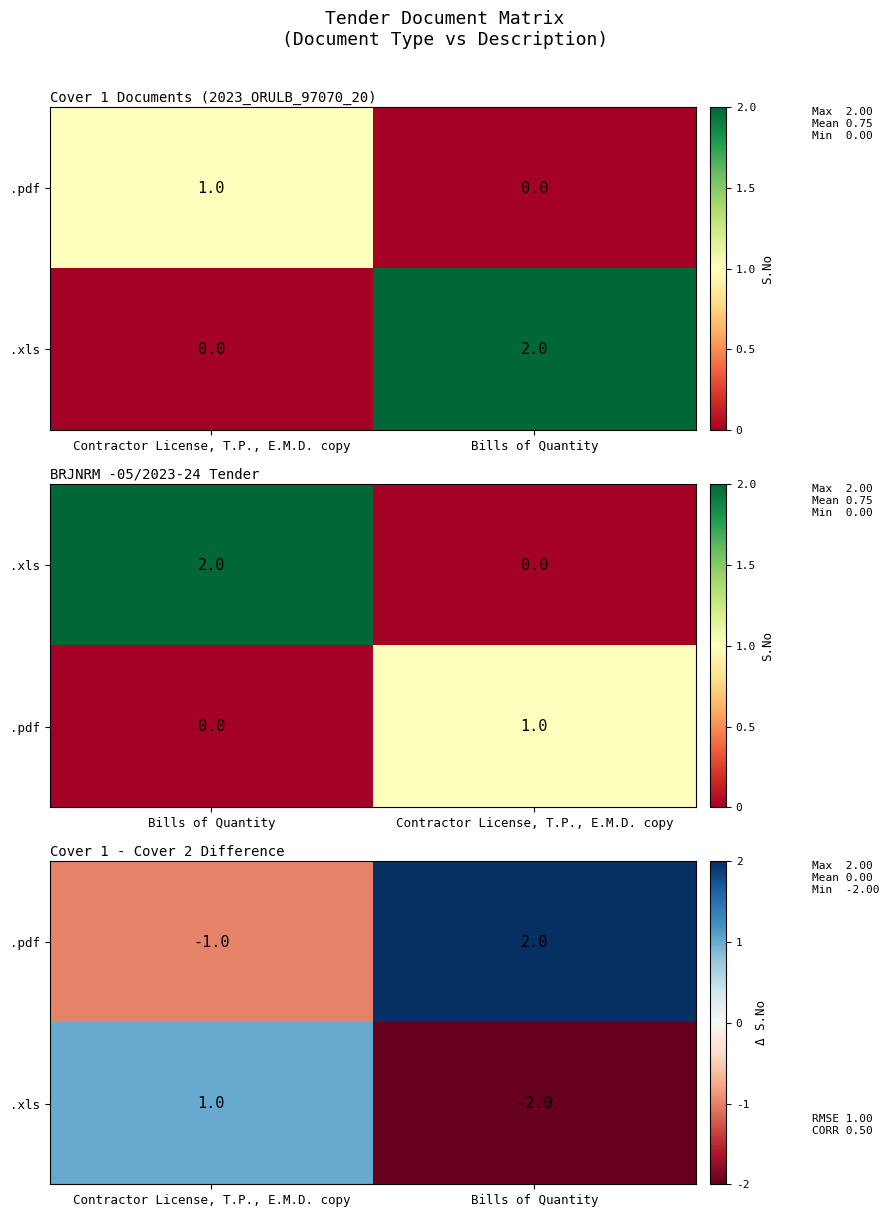

How many positive values does the .pdf series have?

1